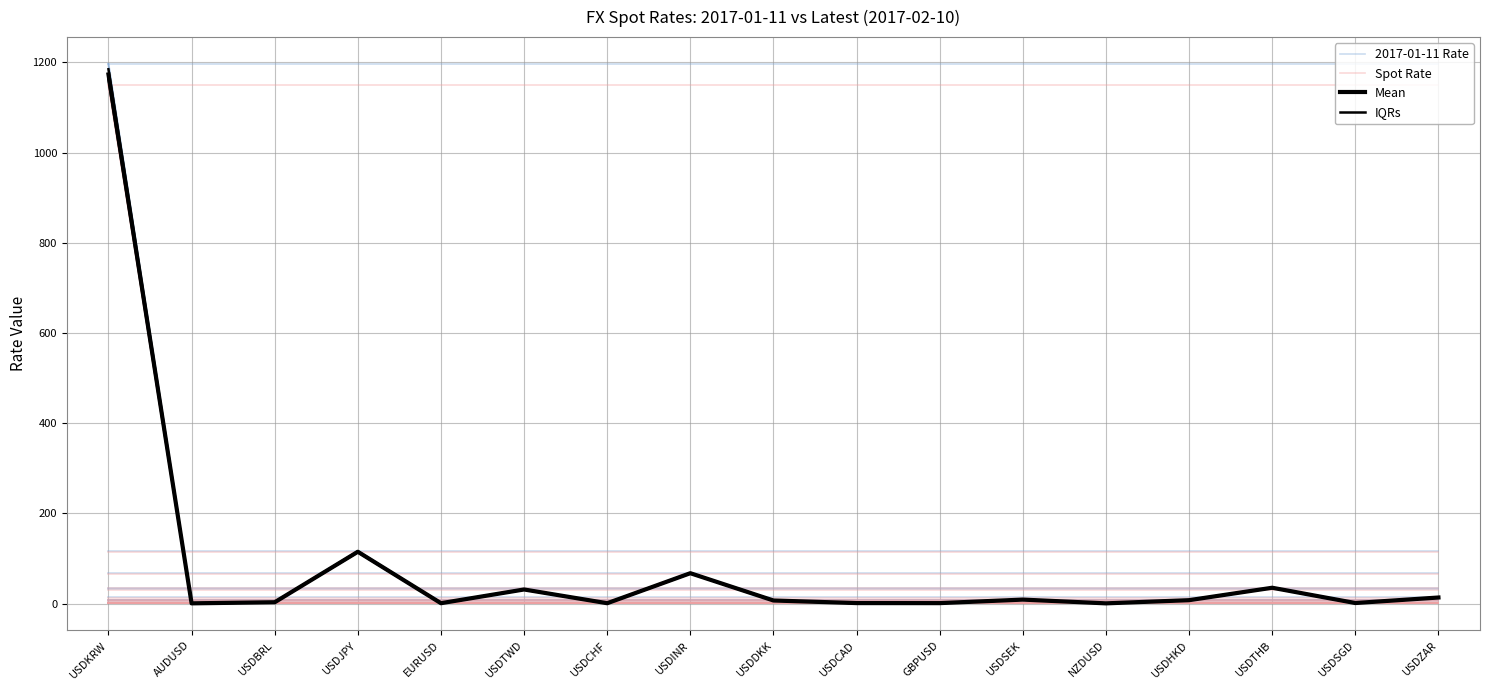

Rank the series by their maximum value, from highest to lowest.

2017-01-11 Rate, Mean, IQRs, Spot Rate